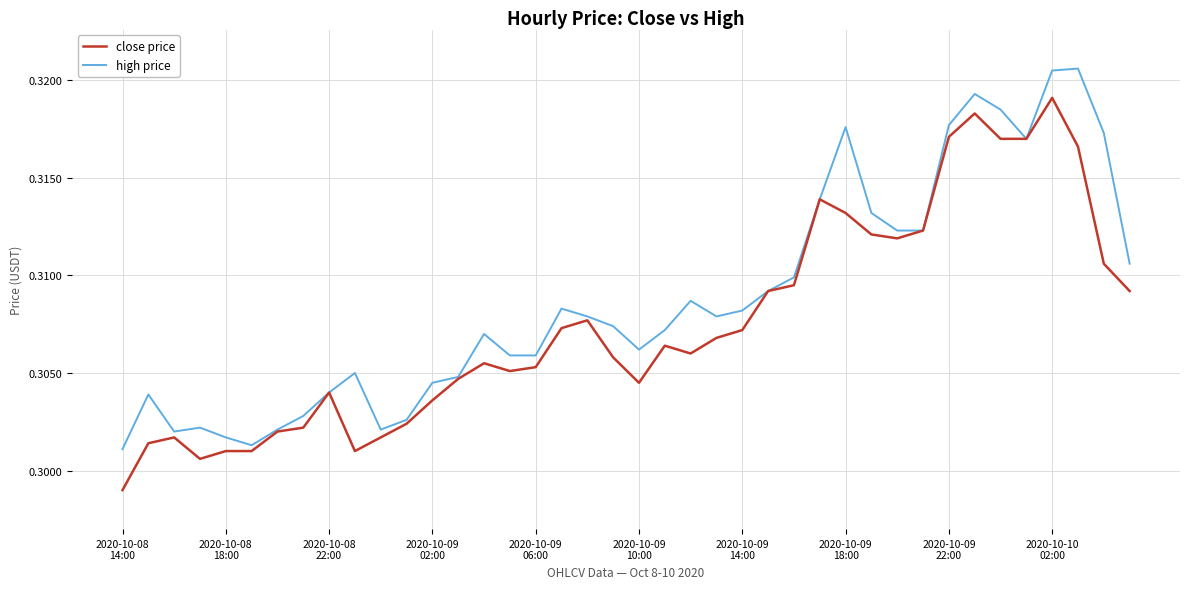

Rank the series by their average value, from highest to lowest.

high price, close price